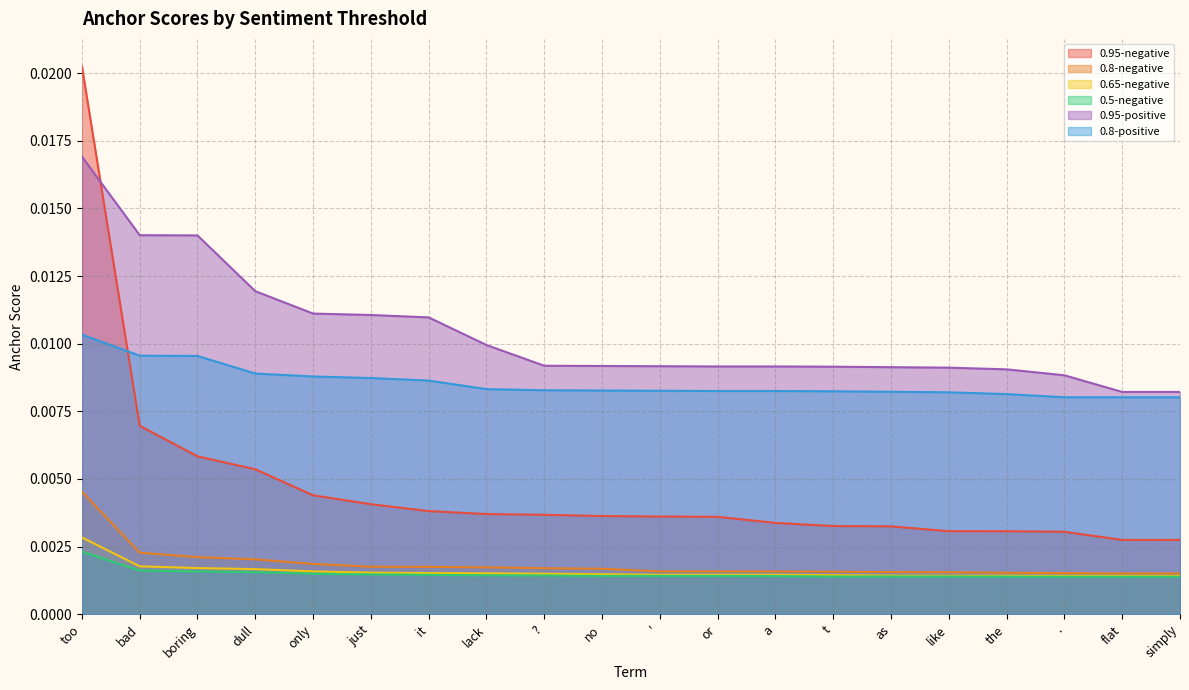

What is the sum of all 0.95-negative values?

0.1